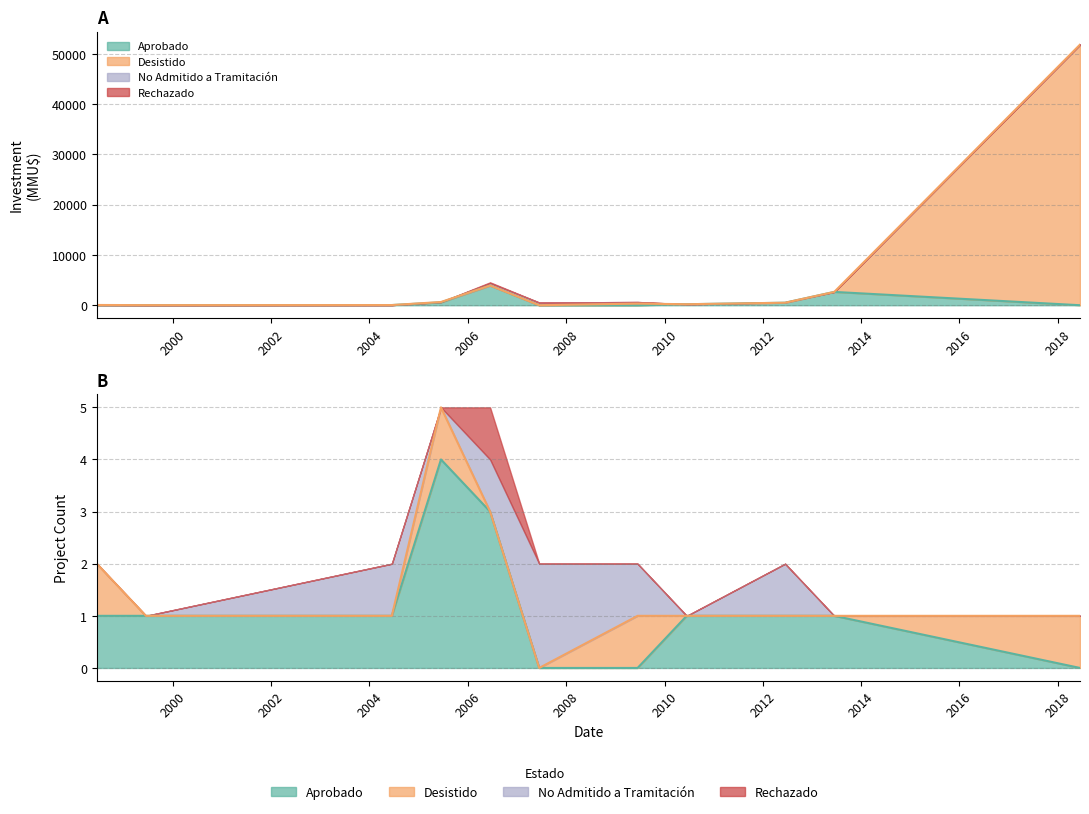

How many intersections are there between Count and Inversión(MMU$)?

4